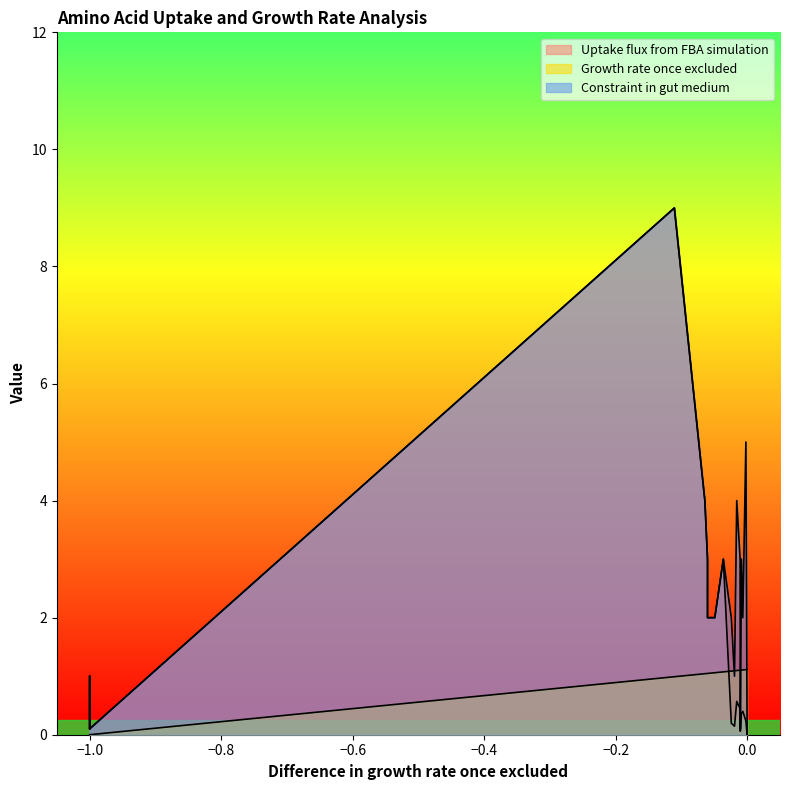

What is the difference between the maximum and minimum values in the Uptake flux from FBA simulation series?

9.0